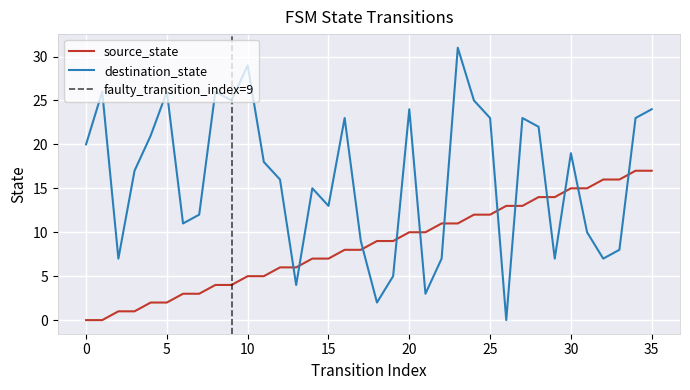

How many values in source_state are above zero?

34